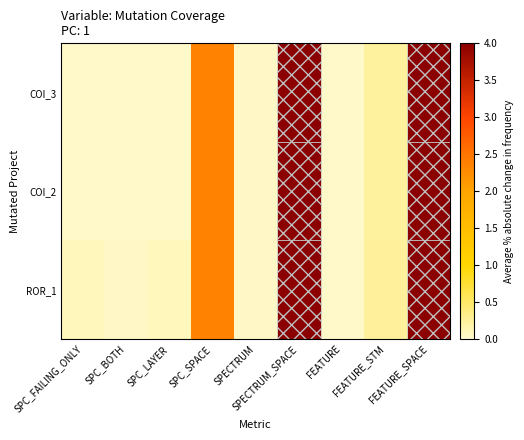

List the series in order of their peak value, highest first.

COI_3, COI_2, ROR_1